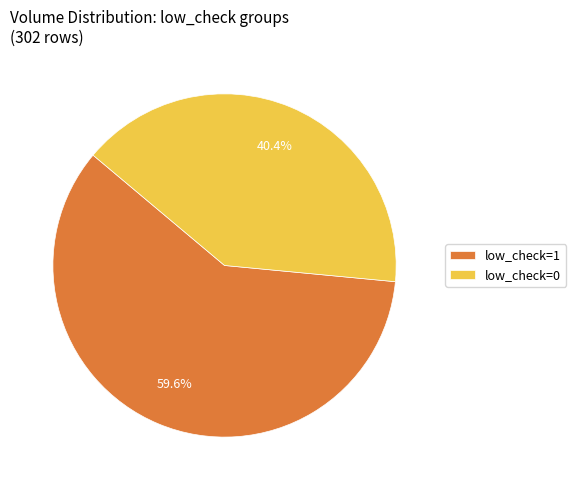

How much of the chart is everything except low_check=0?

59.6%